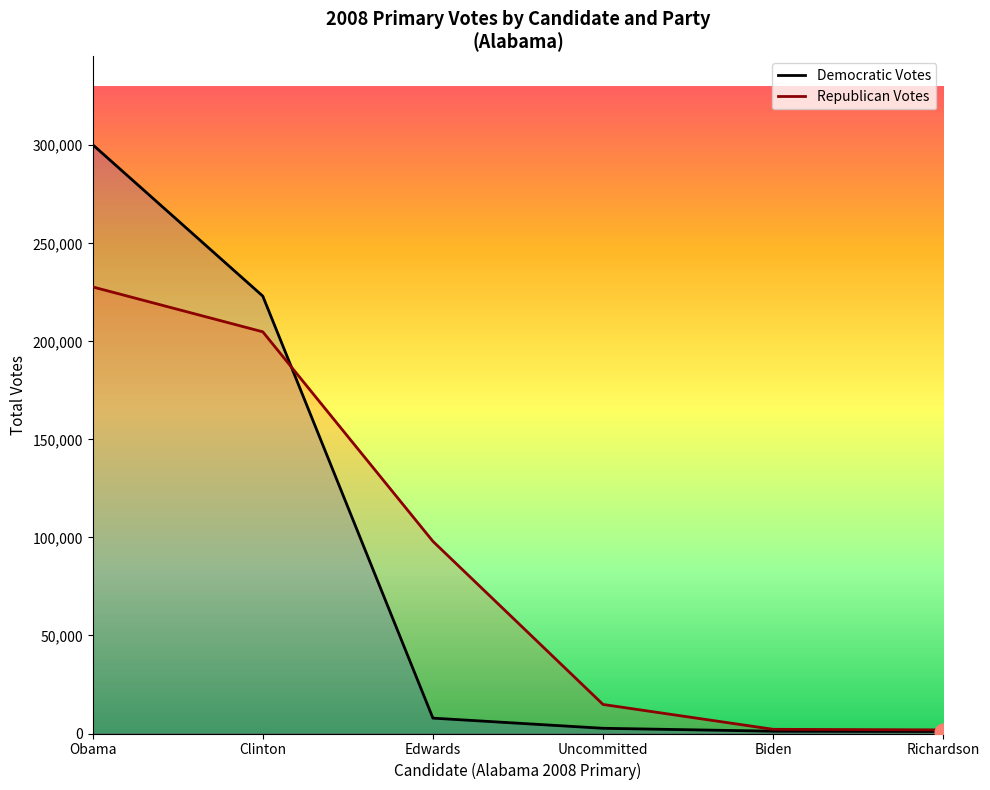

Does the chart have visible grid lines?

No